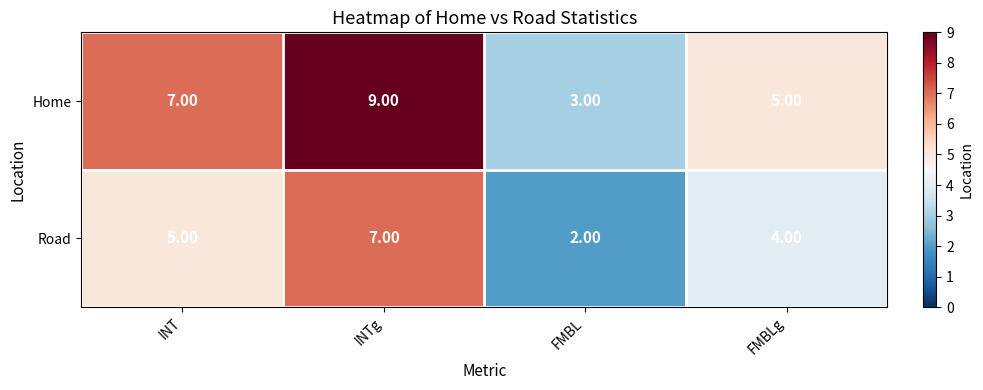

At which category does the chart reach its minimum across all series?

FMBL